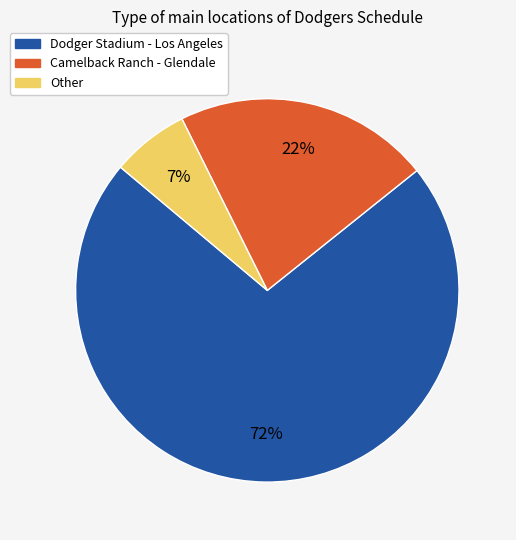

Is it true that Other is 7% of the pie?

True